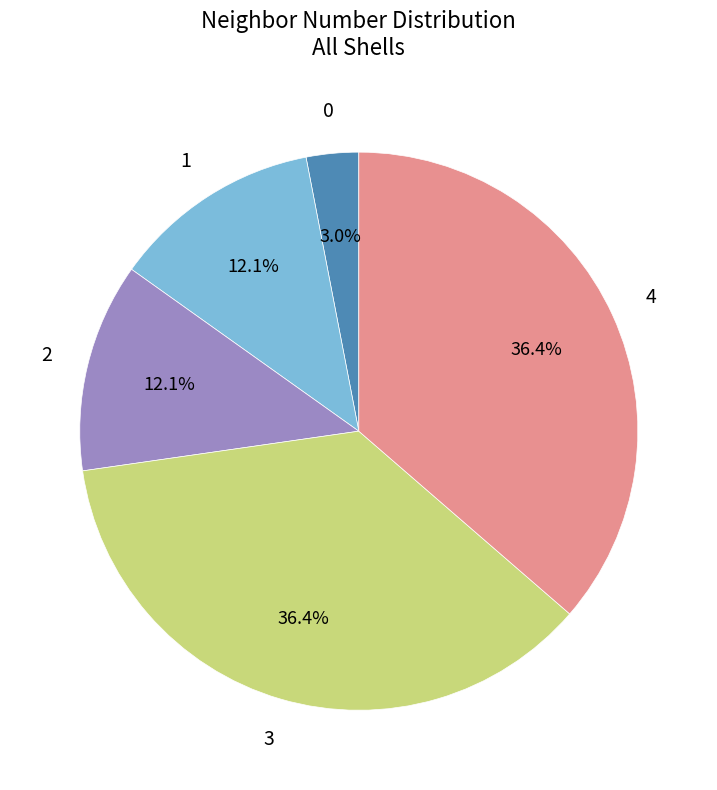

Is there a majority slice in this chart?

No